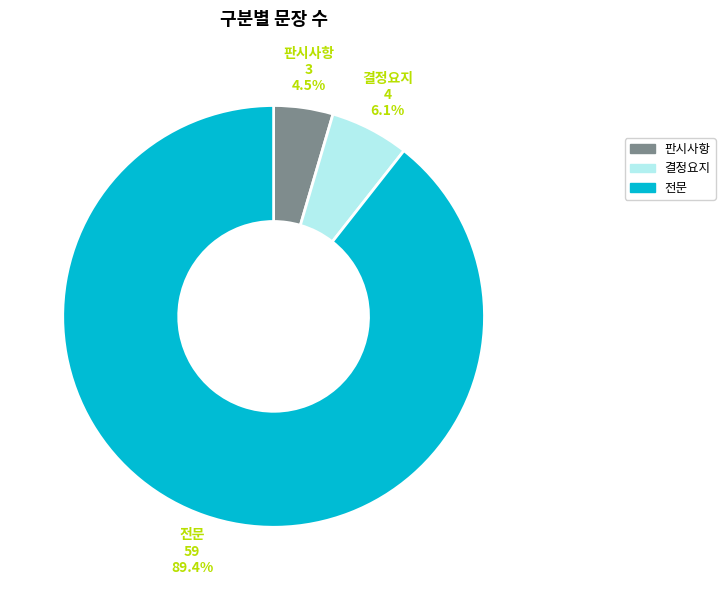

Between 판시사항 and 전문, which is larger?

전문